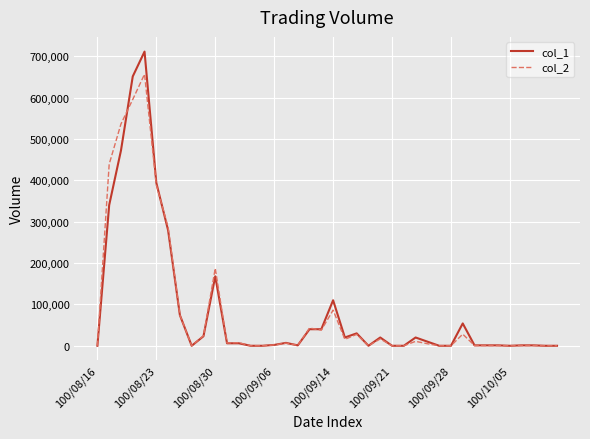

How many categories are shown in the chart?

40